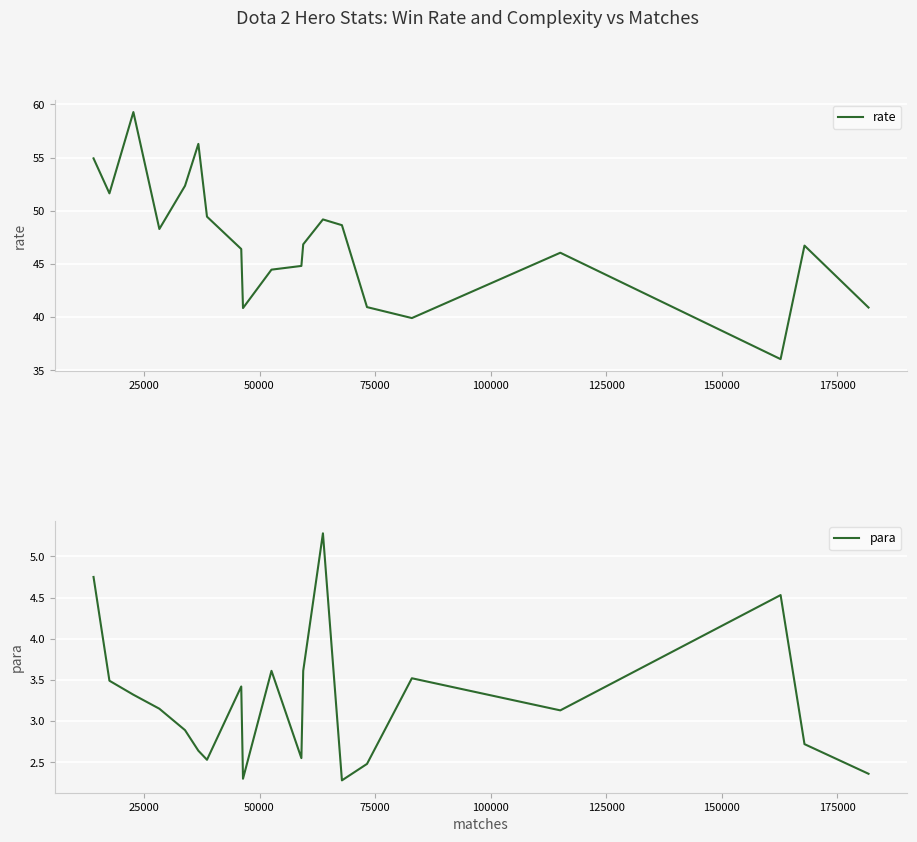

What is the value of the para point at the 14th from the left?

2.3